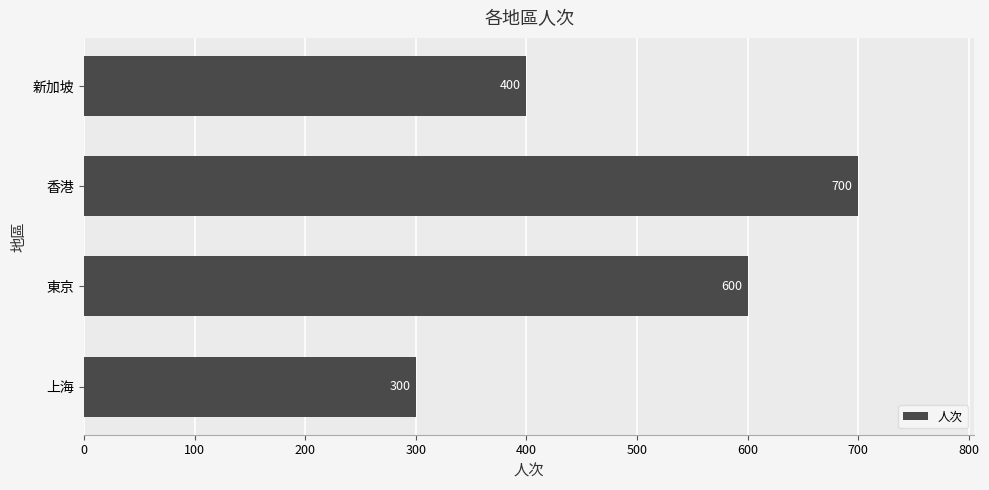

What is the ratio of the value at 香港 to the value at 東京?

1.2